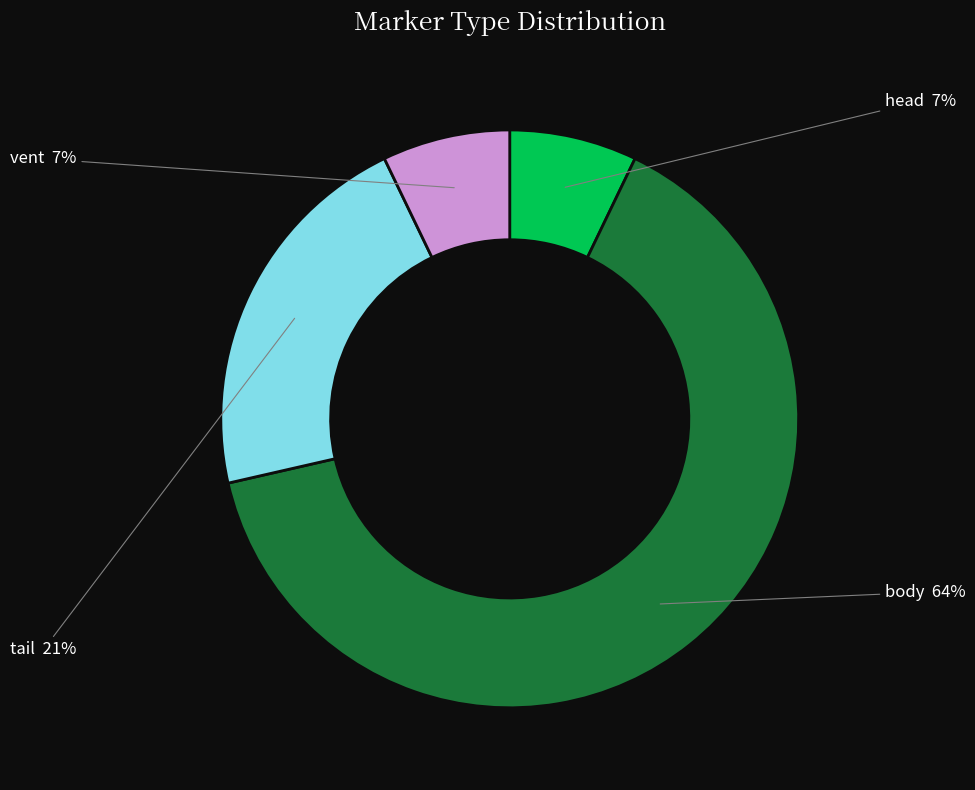

To the nearest percent, what is the average slice percentage?

25%